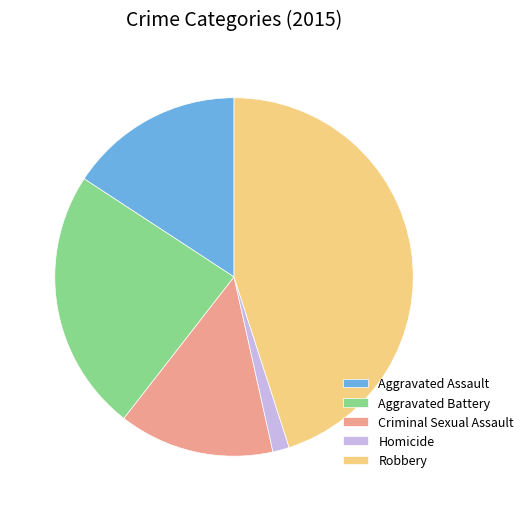

Rank the categories by value from lowest to highest.

Homicide, Criminal Sexual Assault, Aggravated Assault, Aggravated Battery, Robbery